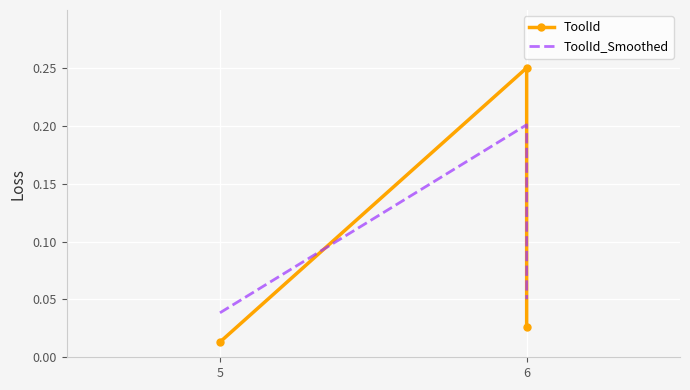

Reading left to right, list all the values displayed in this chart.

ToolId: 0.0	0.2	0.0
ToolId_Smoothed: 0.0	0.2	0.1